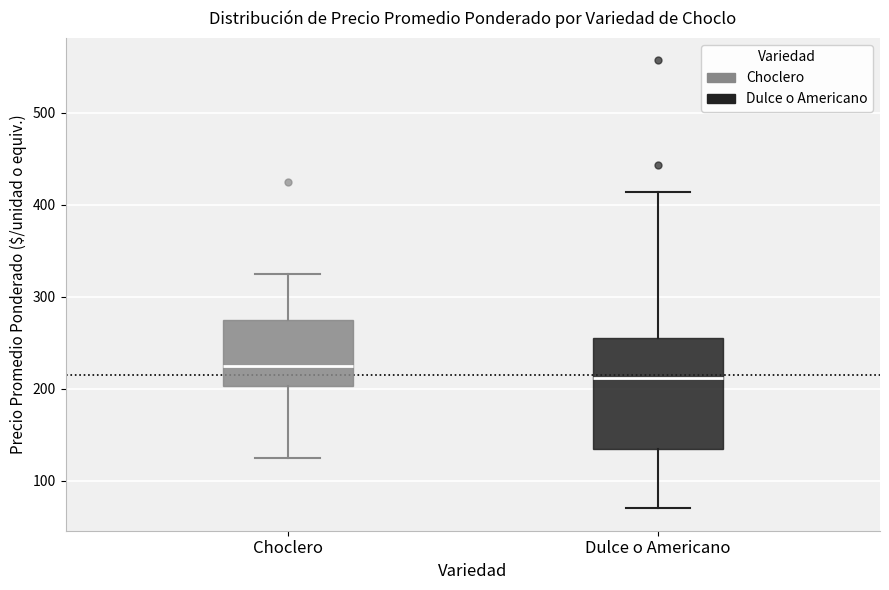

Which box has the lowest median line?

Dulce o Americano